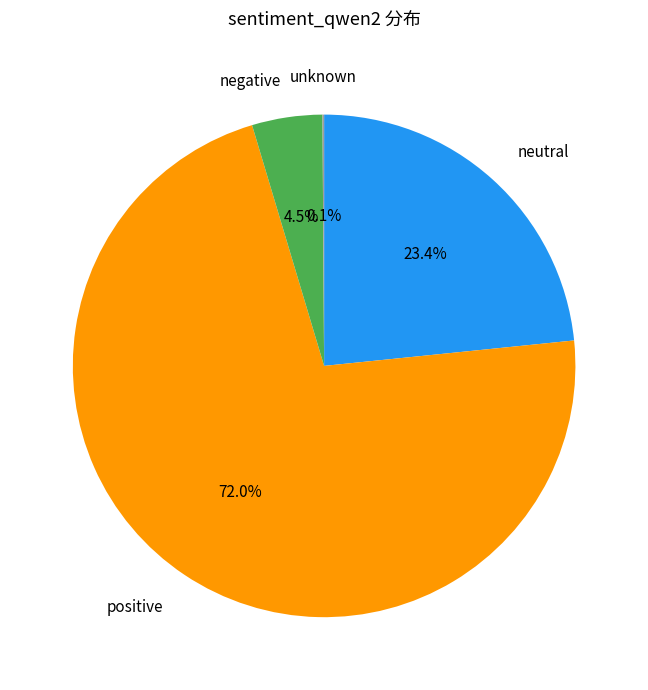

Is there any slice that represents more than half of the pie?

Yes